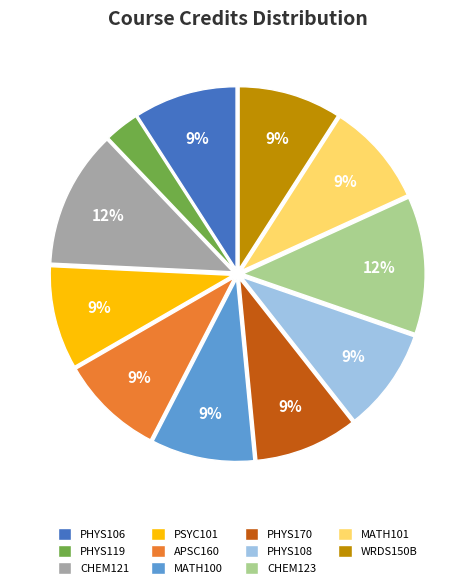

Which category has the smallest portion of the pie?

PHYS119